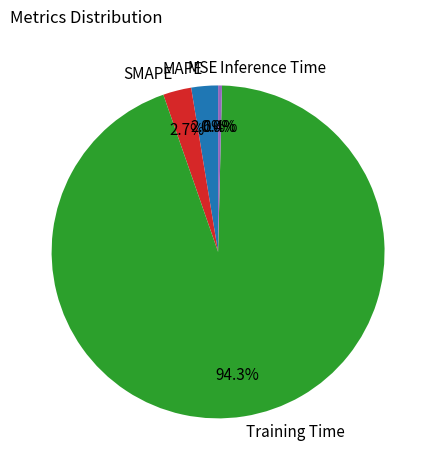

To the nearest percent, what is the difference between the largest and smallest slice percentages?

94%